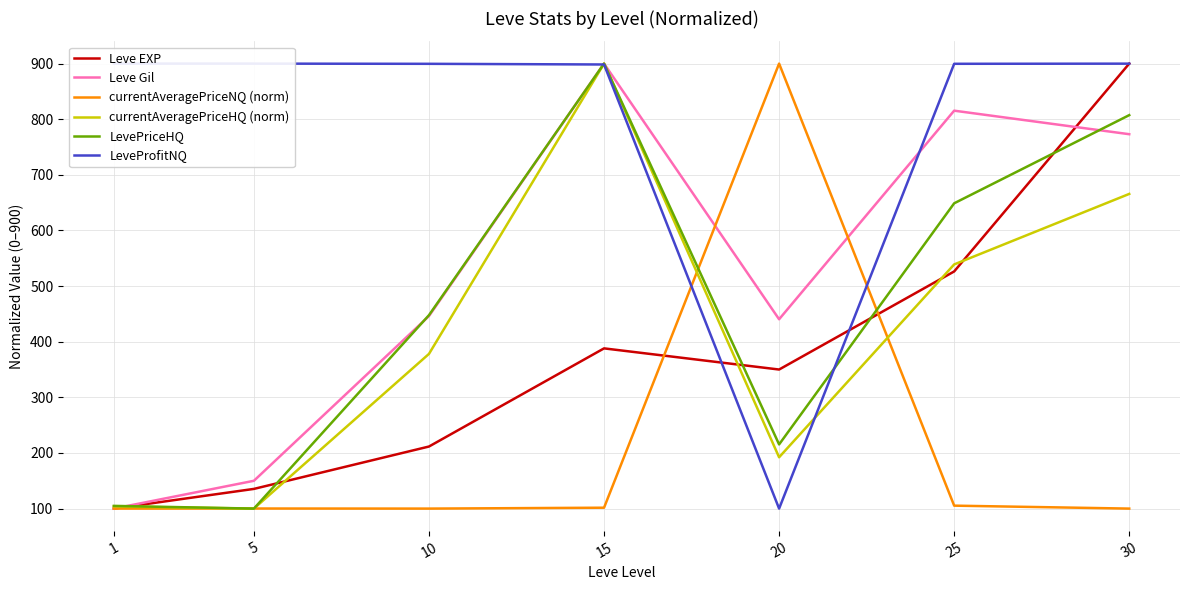

Which category has the highest value in the LevePriceHQ series?

15